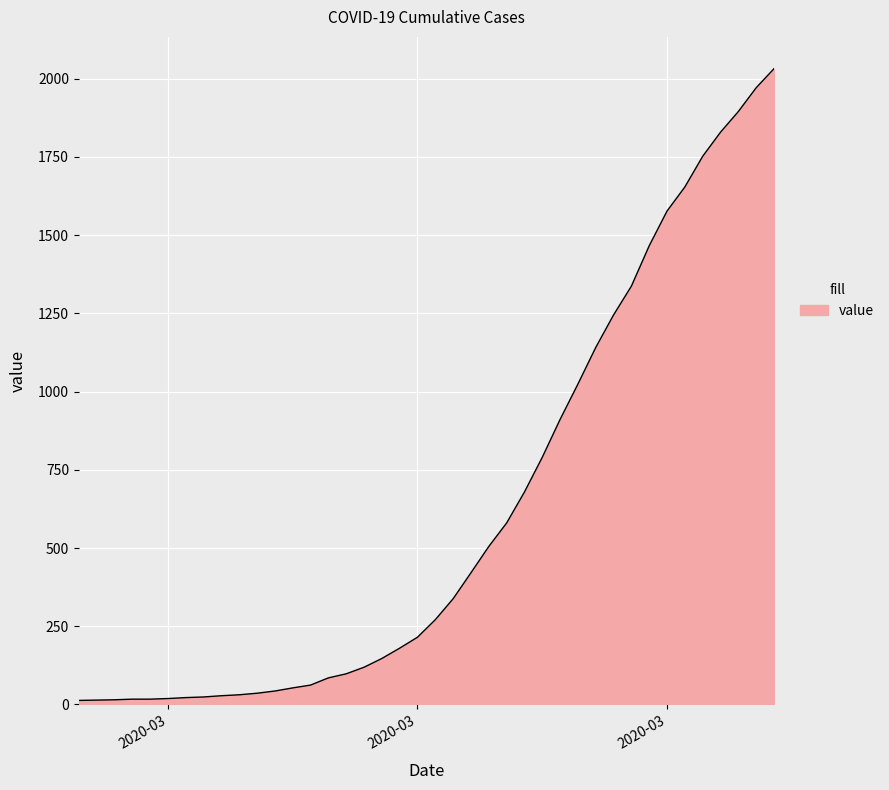

What is the greatest value displayed?

2032